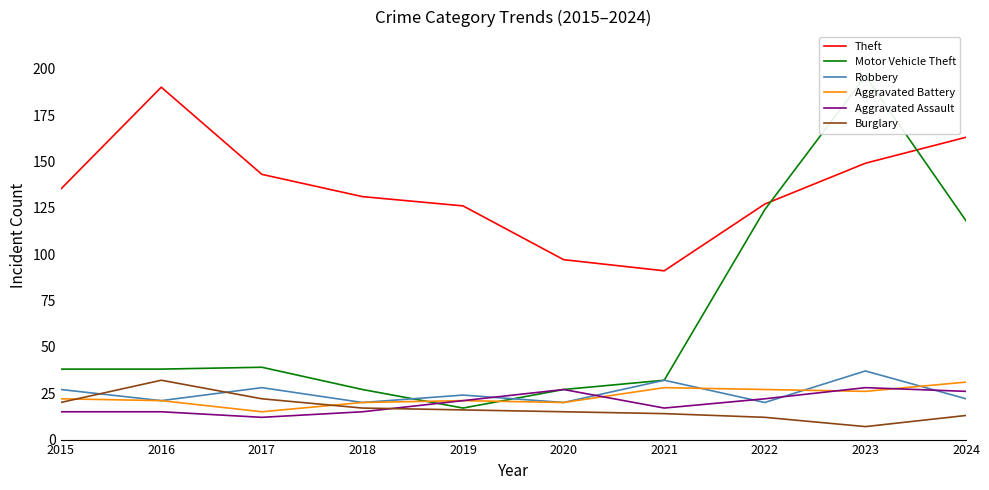

What is the lowest value of the Motor Vehicle Theft series?

17